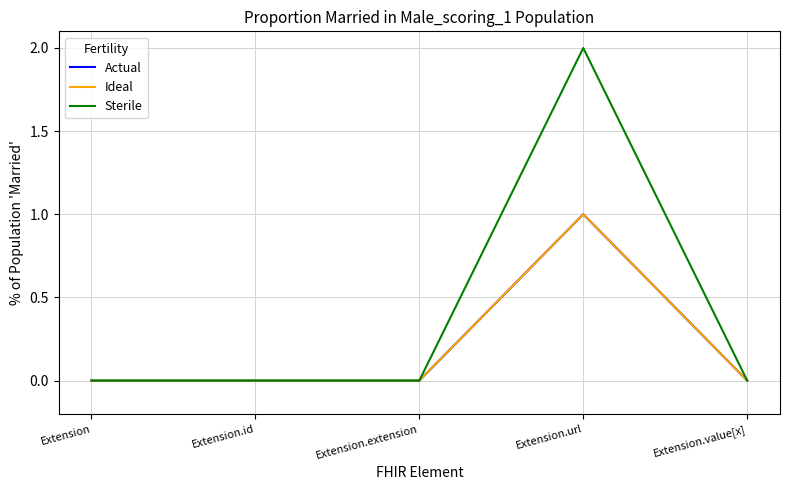

Which series has the largest total across all categories?

Sterile